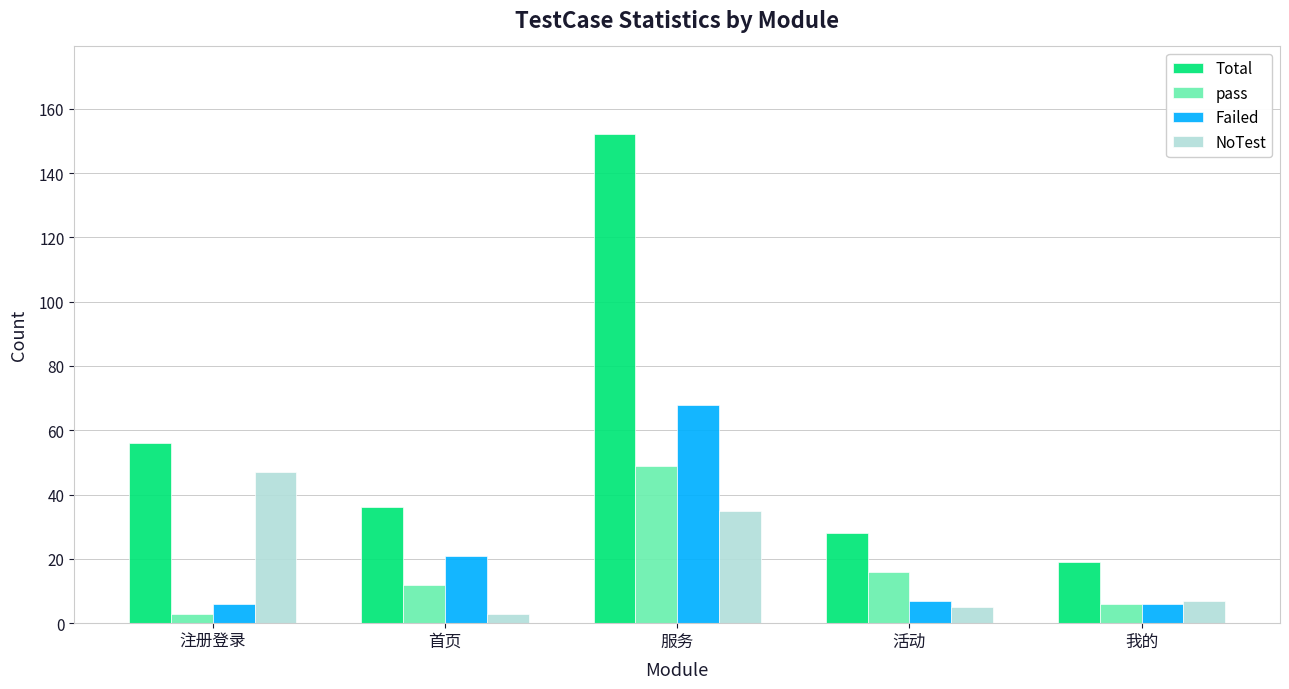

What is the label of the 1st bar from the right?

我的